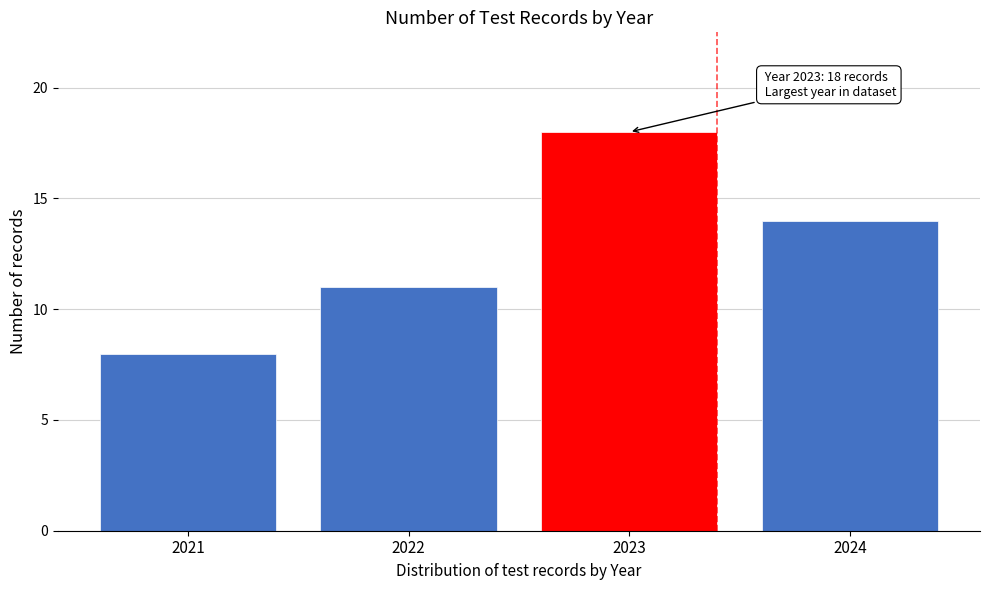

Reading left to right, transcribe all the data shown in this chart.

8	11	18	14